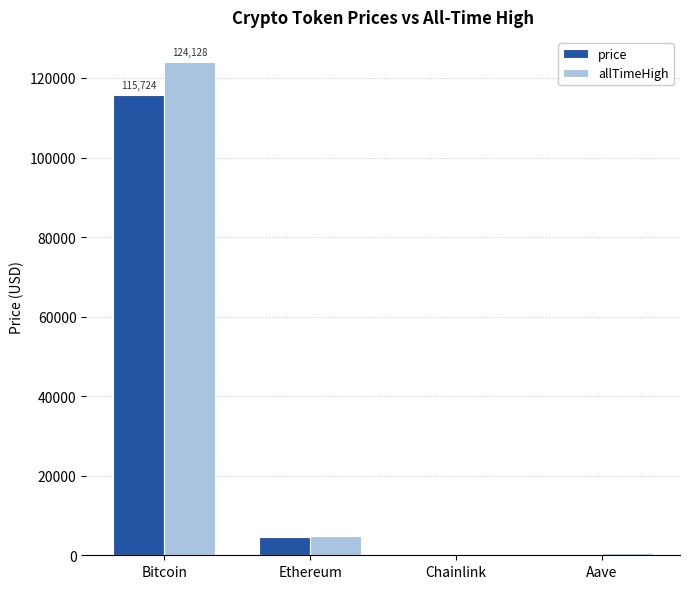

Where does the allTimeHigh series first go above 4946?

Bitcoin